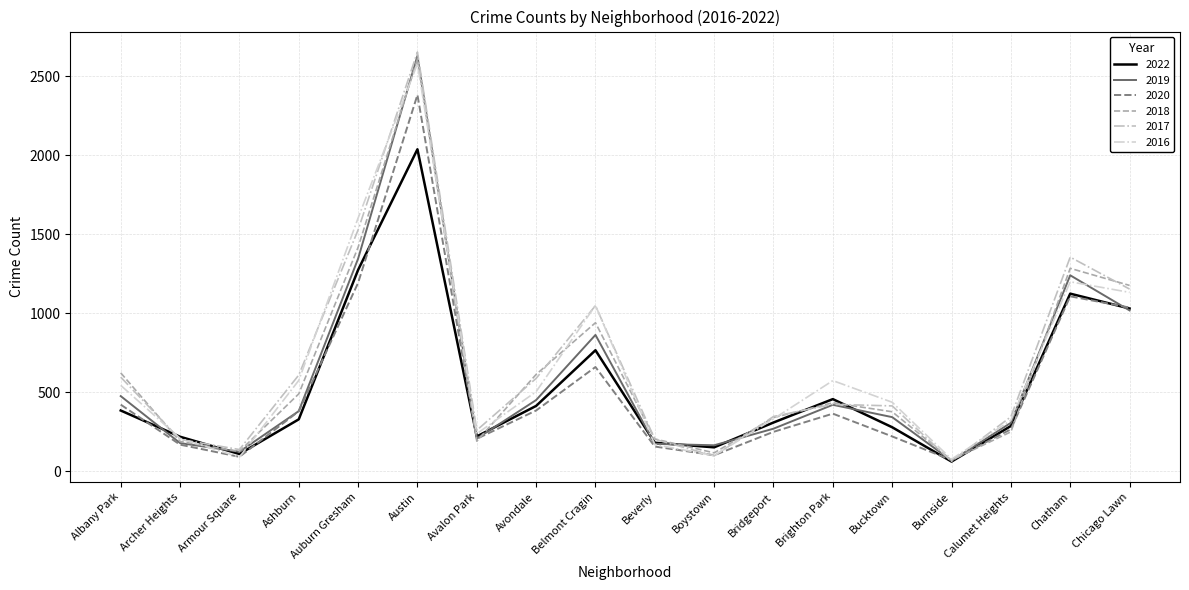

Is this an area chart (filled region under the line)?

No